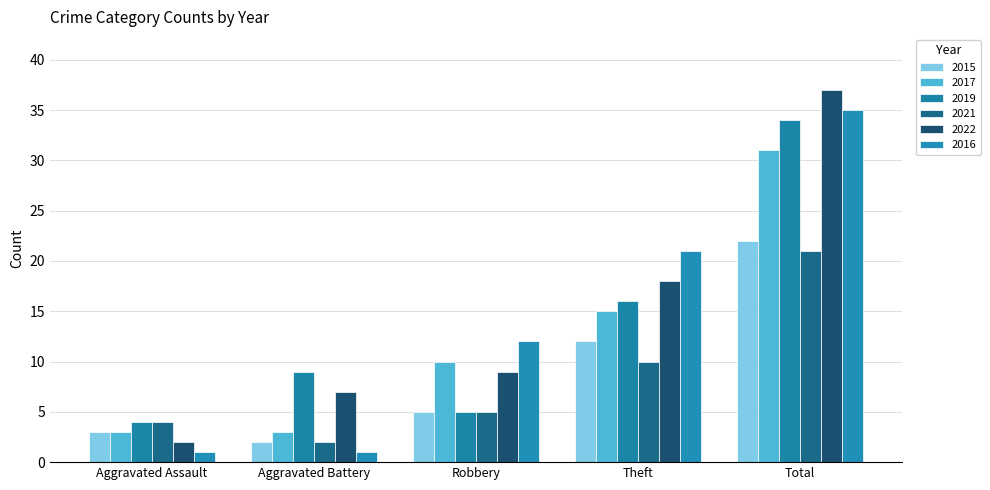

Which series has the largest range (max minus min)?

2022